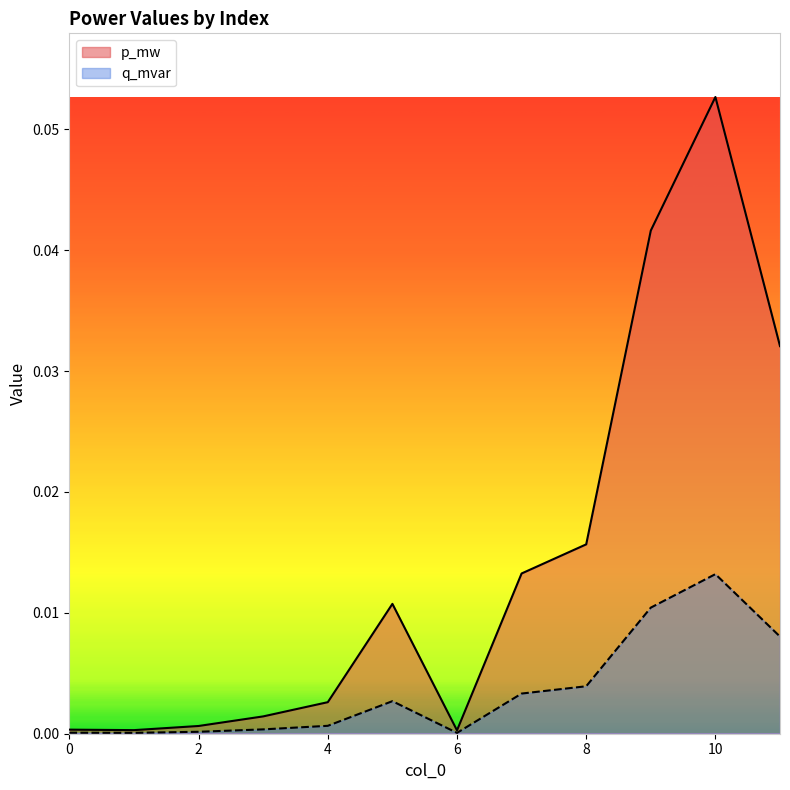

Does the chart display data point markers on the line(s)?

No